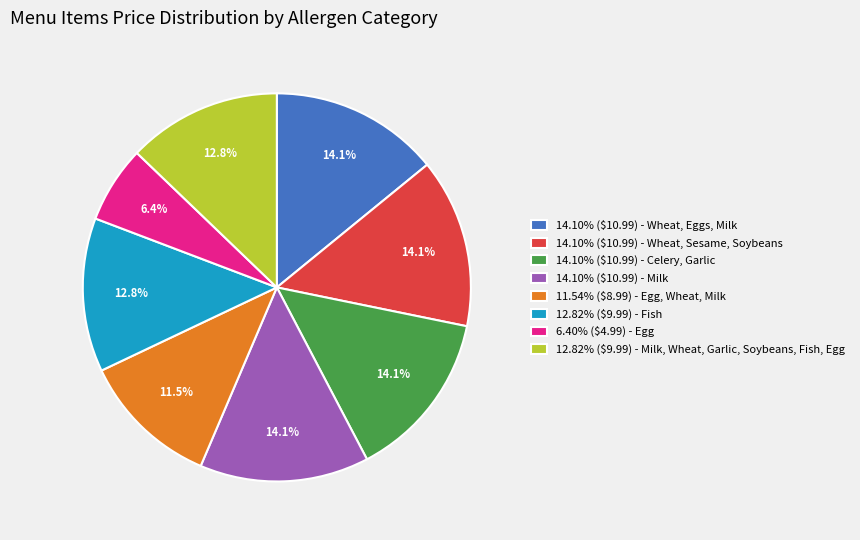

To the nearest percent, what is the difference between the largest and smallest slice percentages?

8%